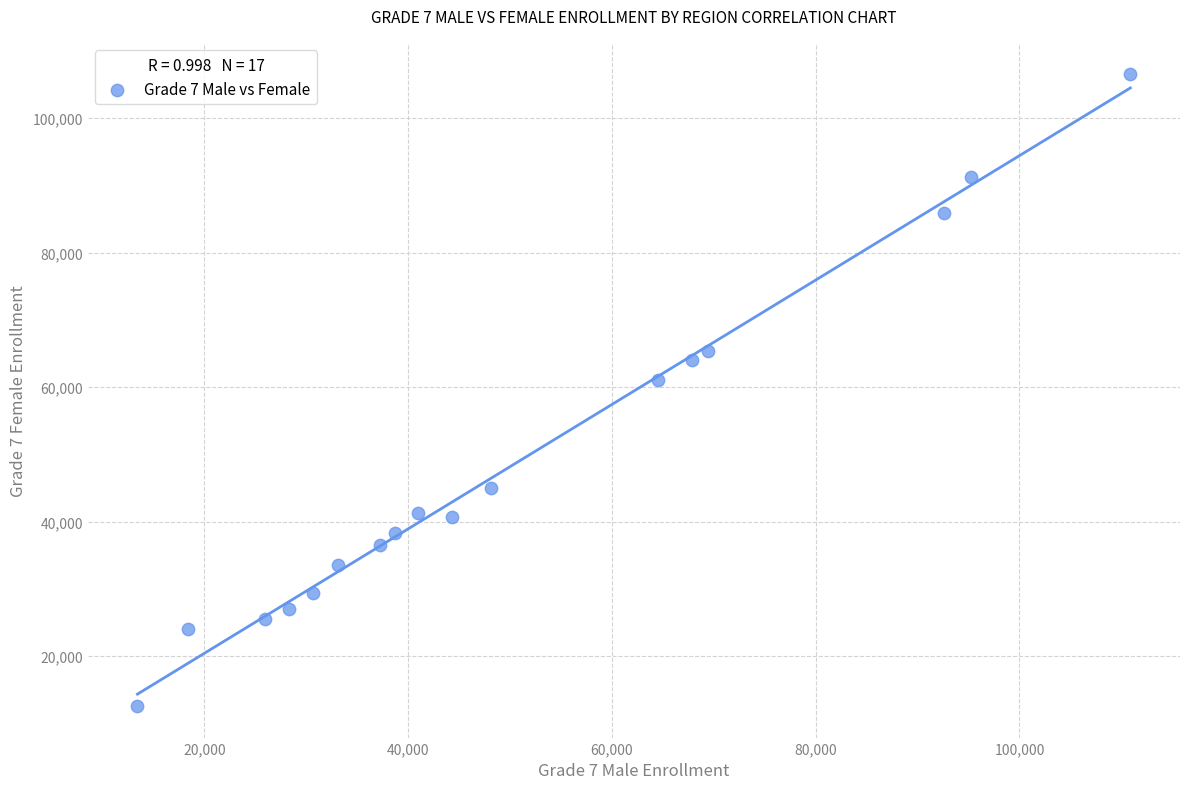

What is the range of X values (max minus min)?

97456